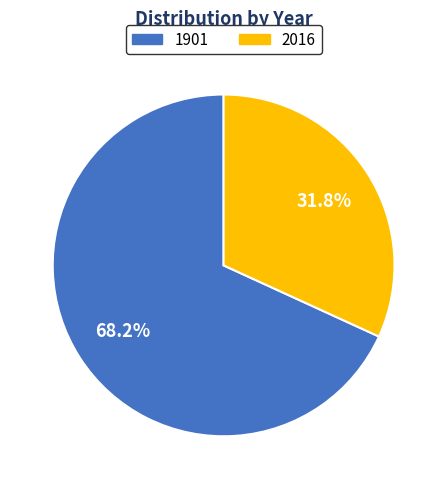

The 2016 slice represents 32% of the pie. True or false?

True